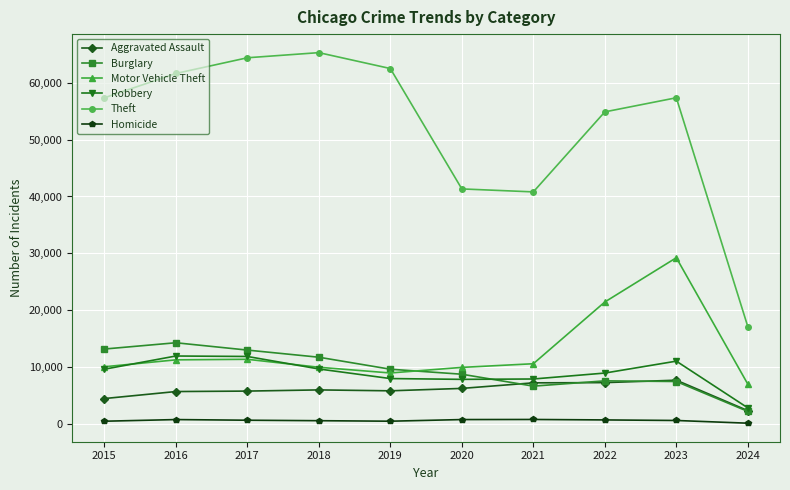

What is the smallest value displayed?

149